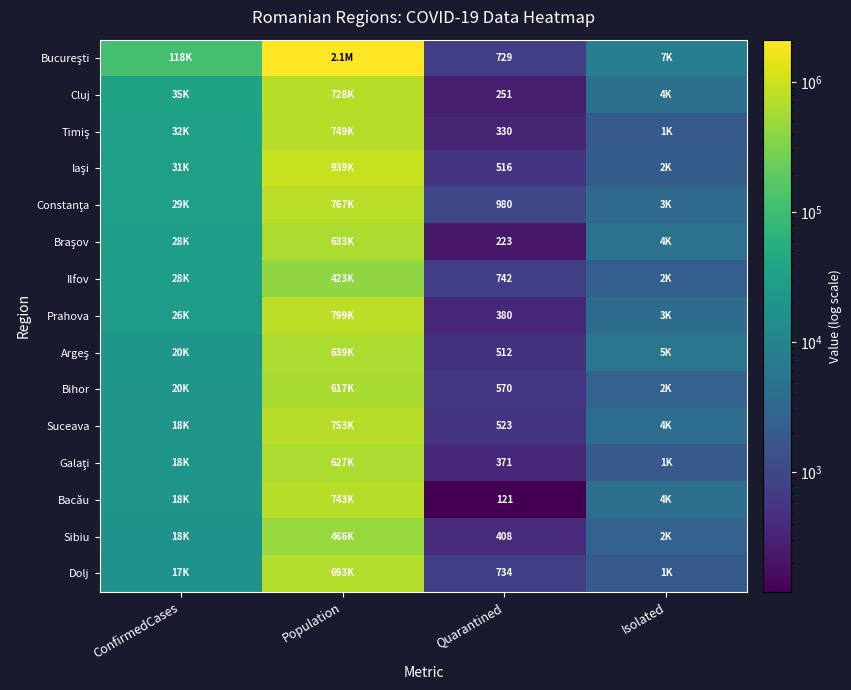

The value of Suceava at Quarantined is 869. True or false?

False